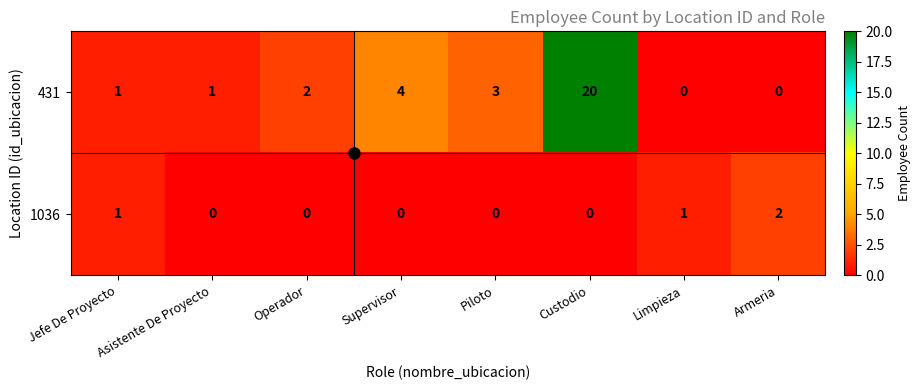

Which series has the widest spread of values?

431